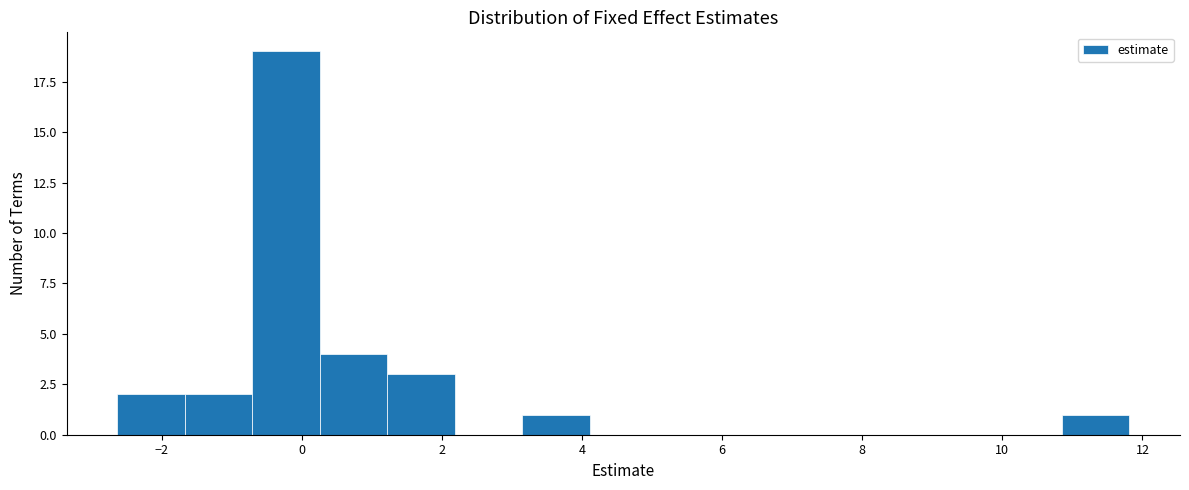

Over which range of the x-axis is the bar tallest?

-0.8 to 0.2